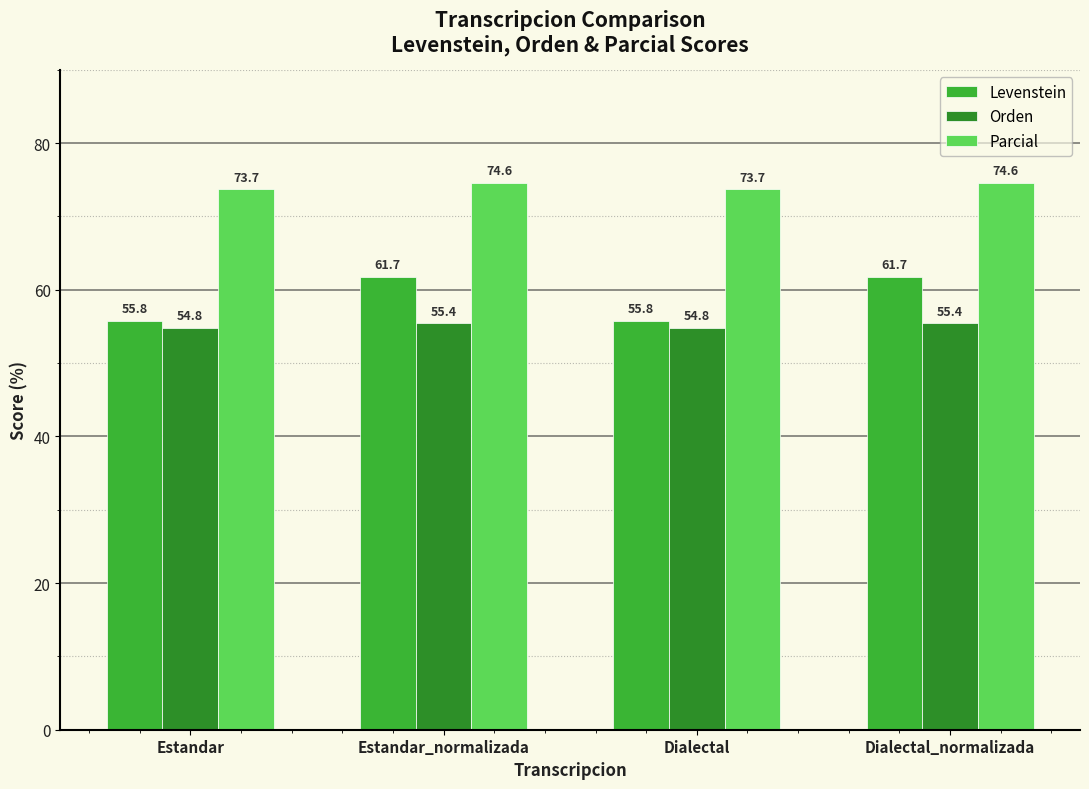

What is the difference between the maximum and minimum values in the Parcial series?

0.9